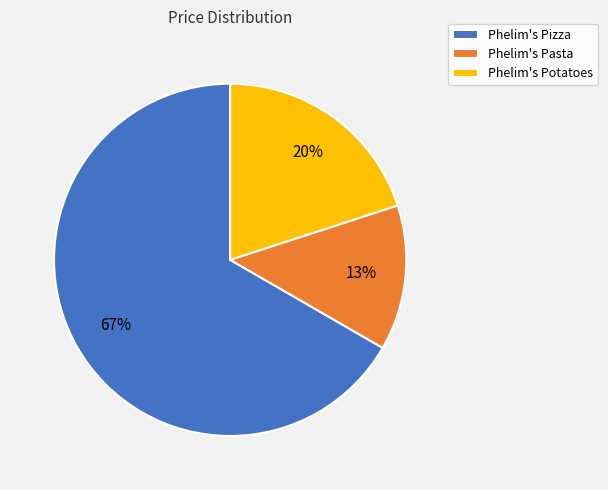

To the nearest percent, what percentage of the pie is Phelim's Pizza?

67%